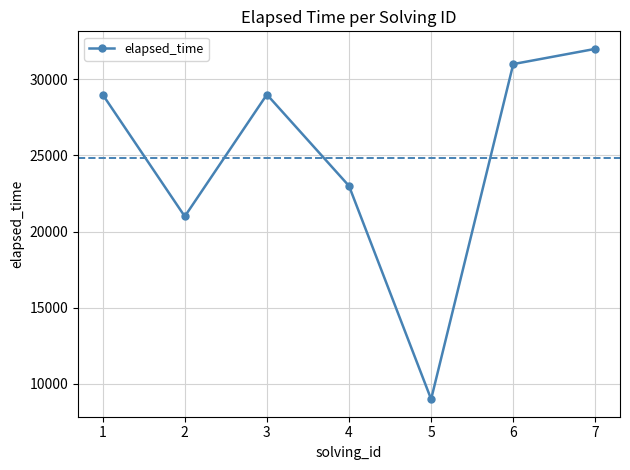

What is the minimum value shown in the chart?

9000